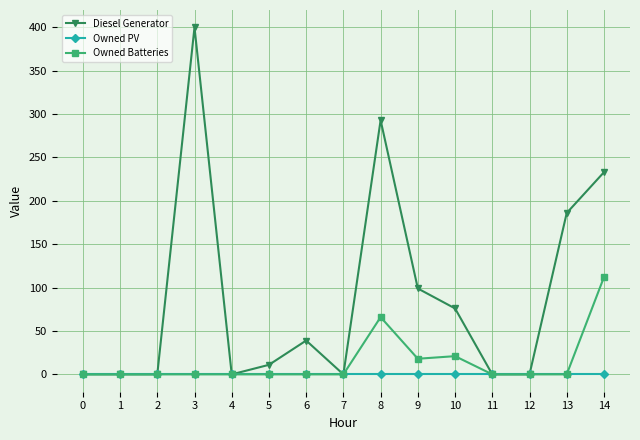

Reading left to right, list all the values displayed in this chart.

Diesel Generator: 0	0	0	400	0	11	39	0	293	99	76	0	0	186	233
Owned PV: 0	0	0	0	0	0	0	0	0	0	0	0	0	0	0
Owned Batteries: 0	0	0	0	0	0	0	0	66	18	21	0	0	0	112